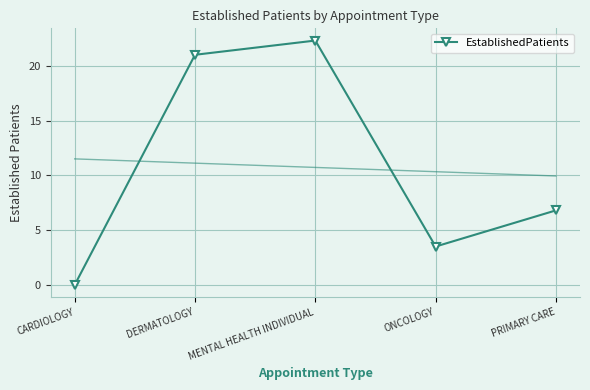

Reading left to right, what are all the values shown in this chart?

CARDIOLOGY=0.0	DERMATOLOGY=21.0	MENTAL HEALTH INDIVIDUAL=22.3	ONCOLOGY=3.5	PRIMARY CARE=6.8